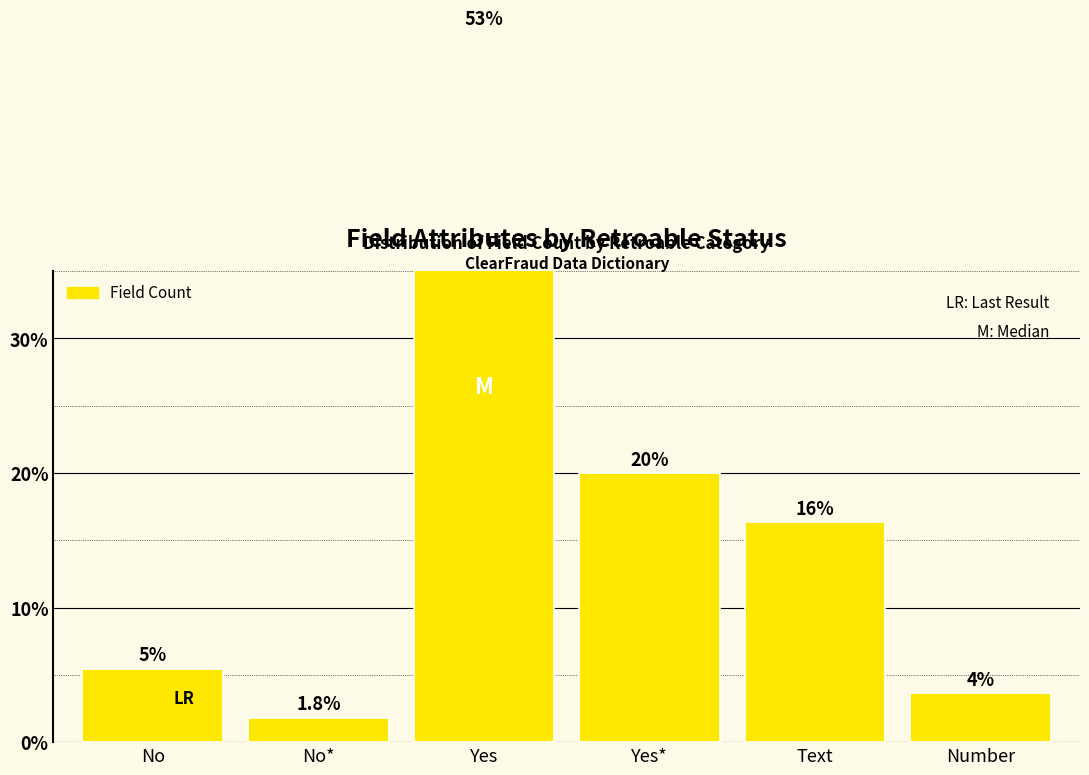

Which has a higher value, Number or Yes?

Yes